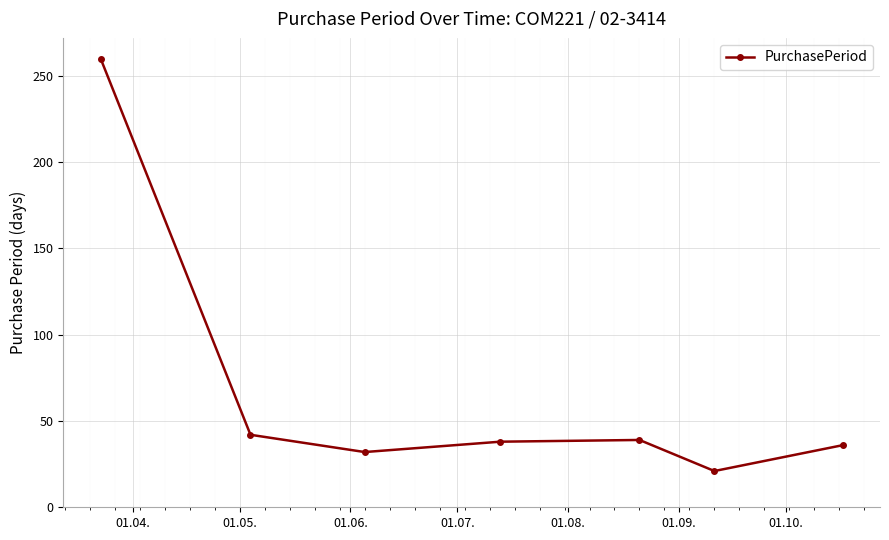

What is the sum of all values?

468